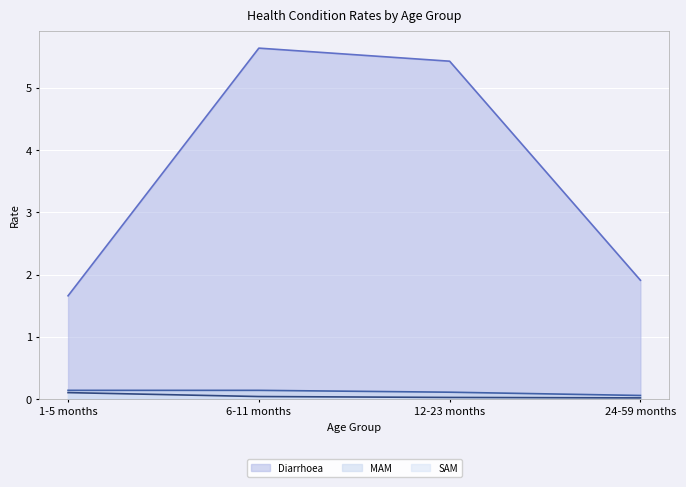

Read the Diarrhoea value at 24-59 months.

1.9